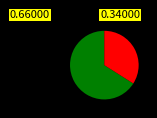

Is there any slice that represents more than half of the pie?

Yes